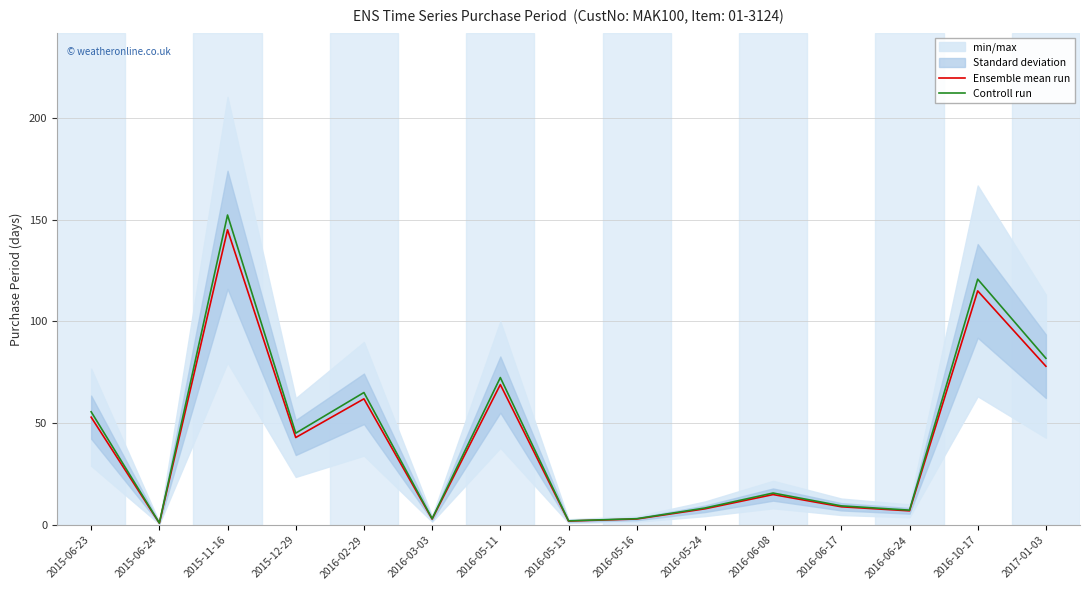

True or false: Ensemble mean run and Controll run intersect in this chart.

False